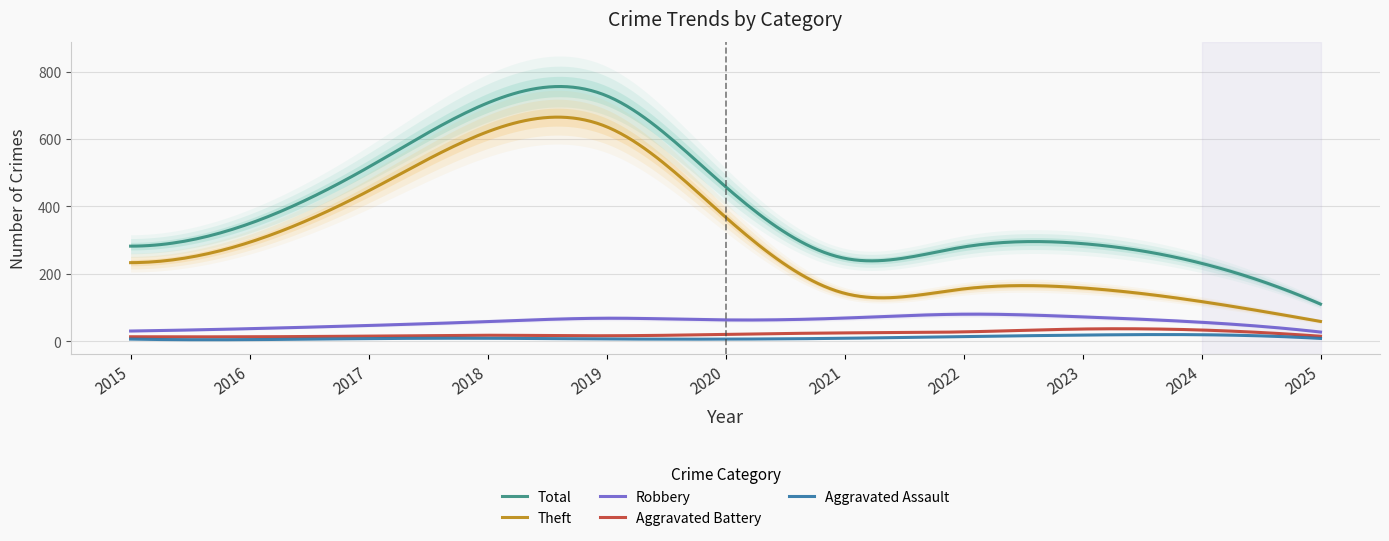

True or false: Aggravated Assault and Robbery intersect in this chart.

False